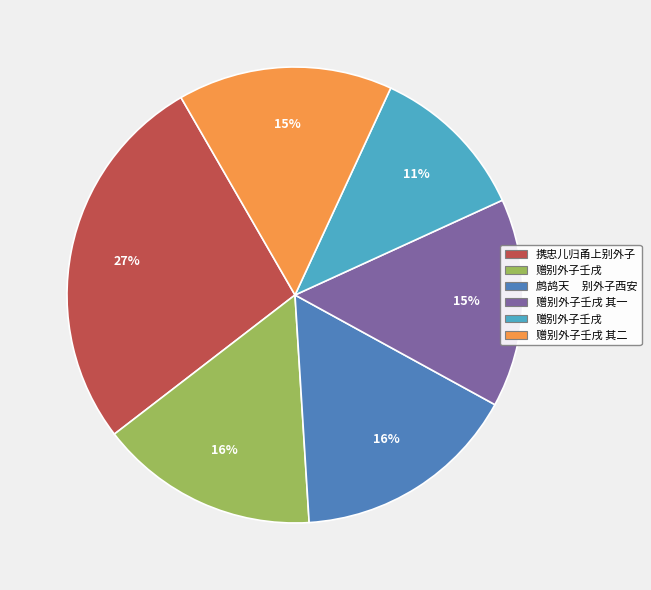

To the nearest percent, what is the average slice percentage?

17%